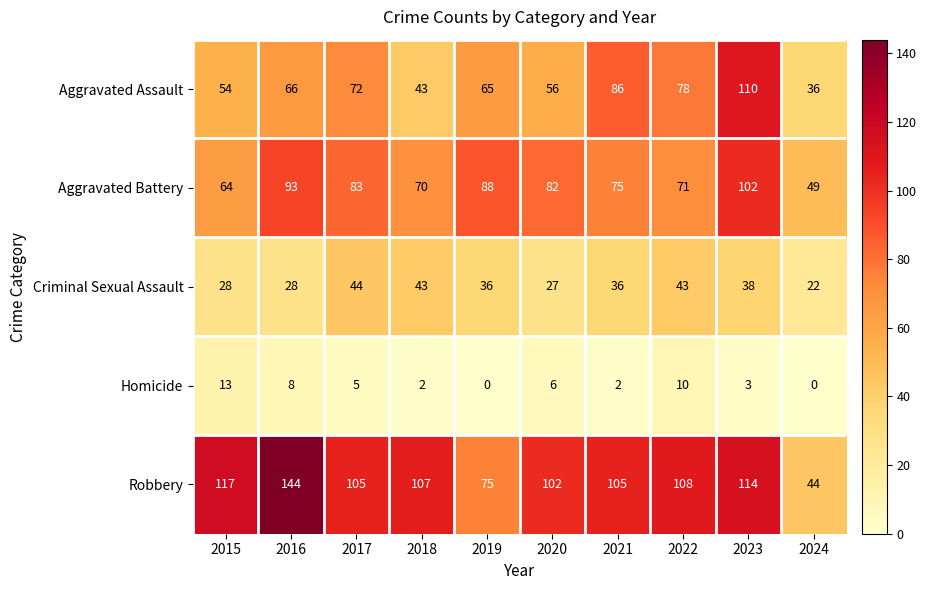

Count the number of categories in the chart.

10